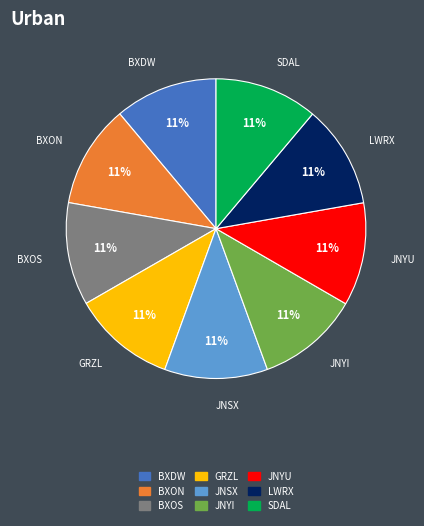

Approximately how many times larger is the value at JNYU compared to BXOS?

1.0